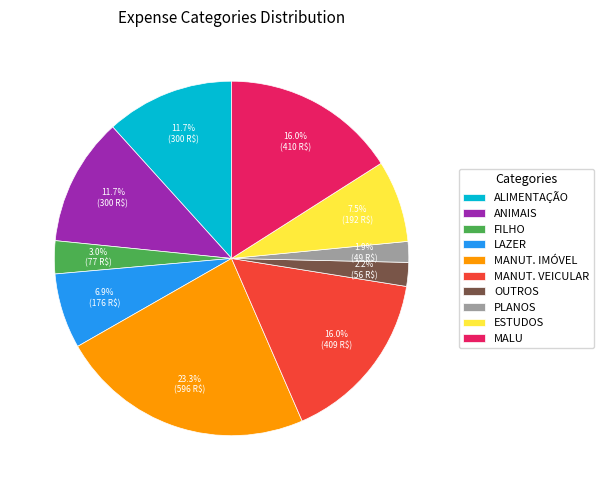

What is the ratio of the value at MANUT. VEICULAR to the value at MALU?

1.0